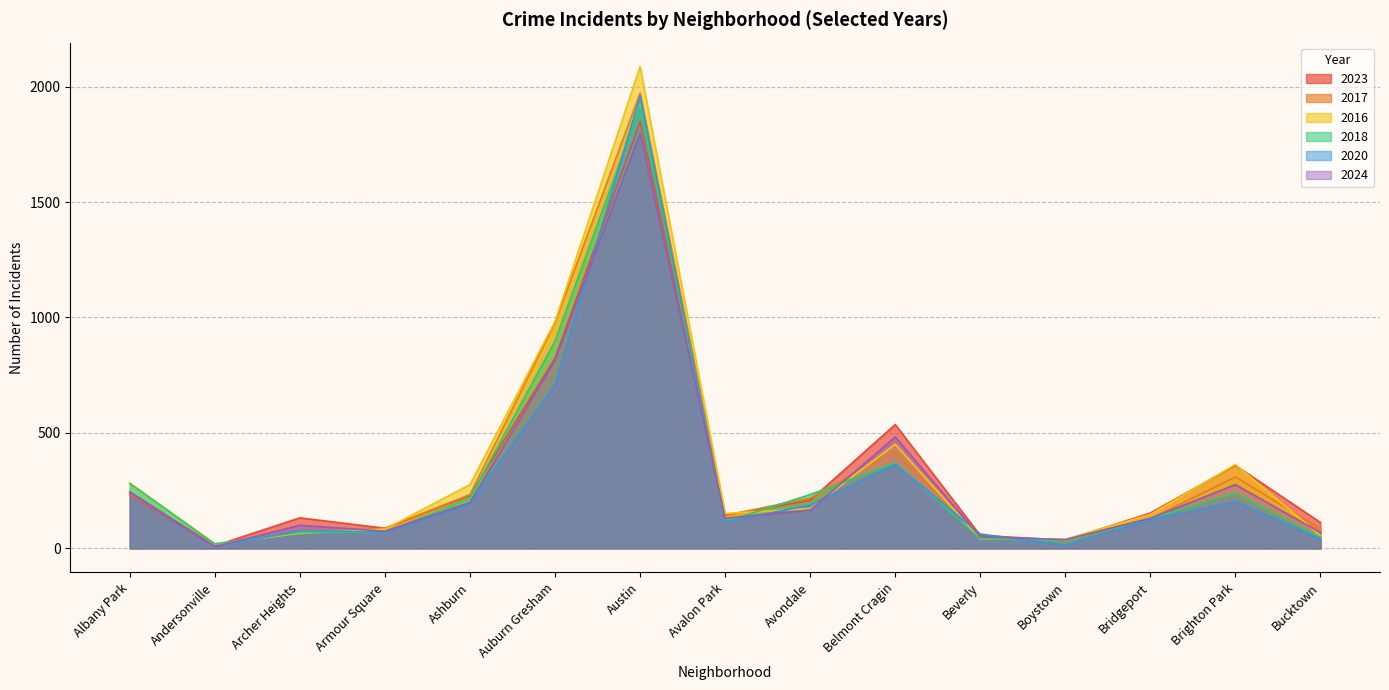

What is the value of the 2024 point at the 12th from the left?

38